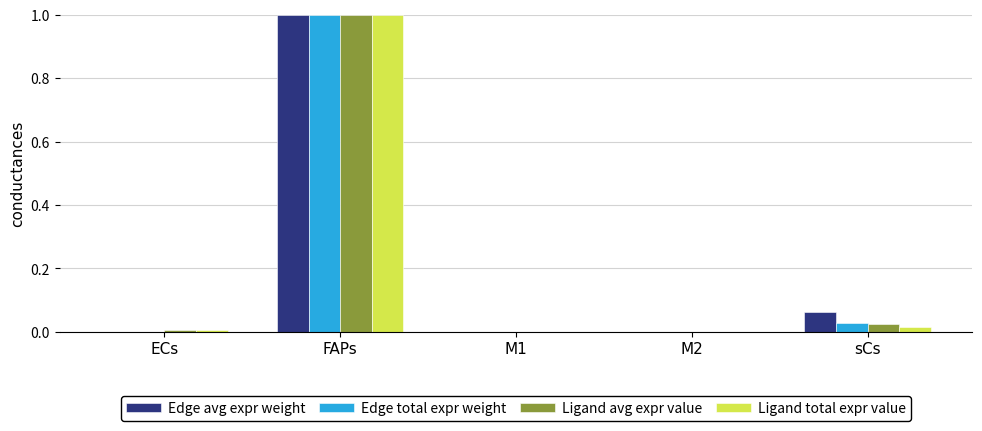

At which category is the sum across all series the highest?

FAPs